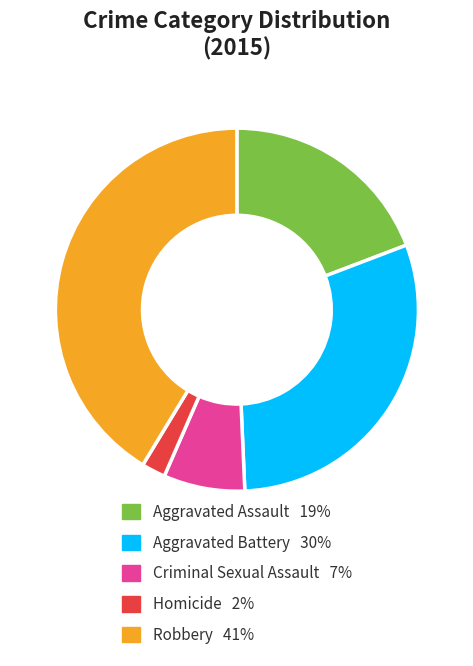

Approximately how many times larger is the value at Homicide compared to Criminal Sexual Assault?

0.3